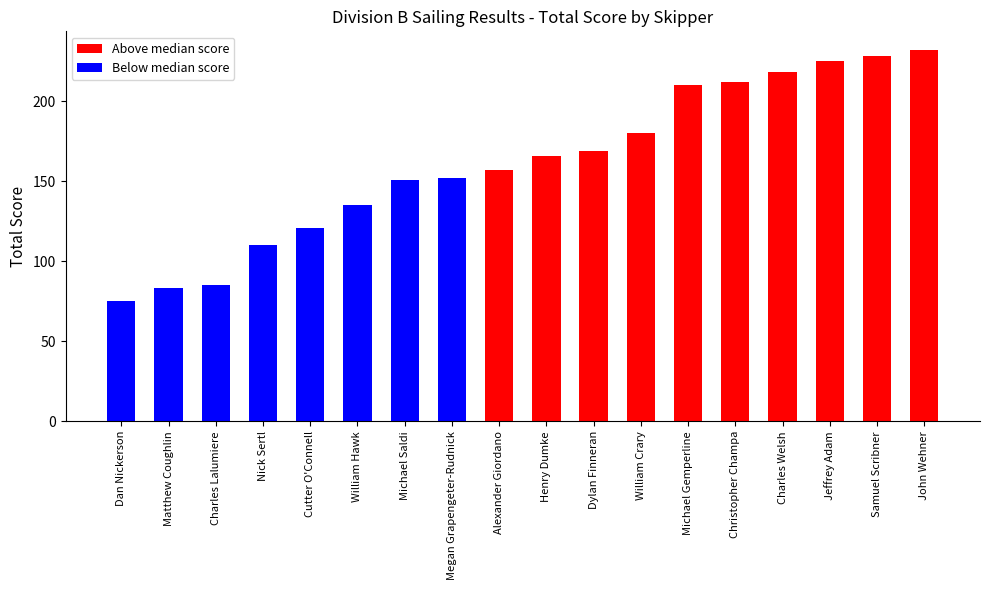

What is the average value?

162